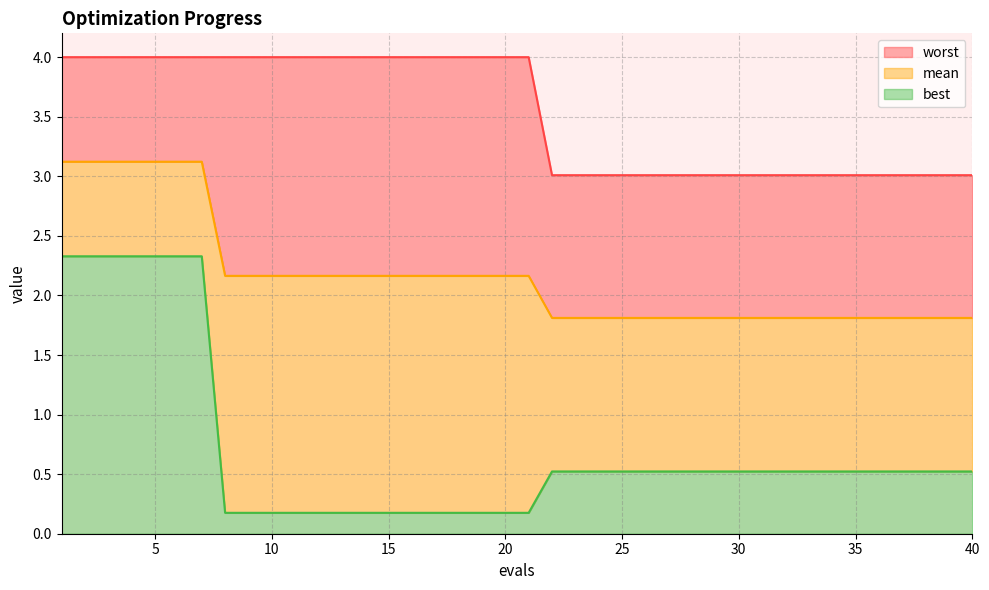

What is the value of the best point at the 2nd from the left?

2.3